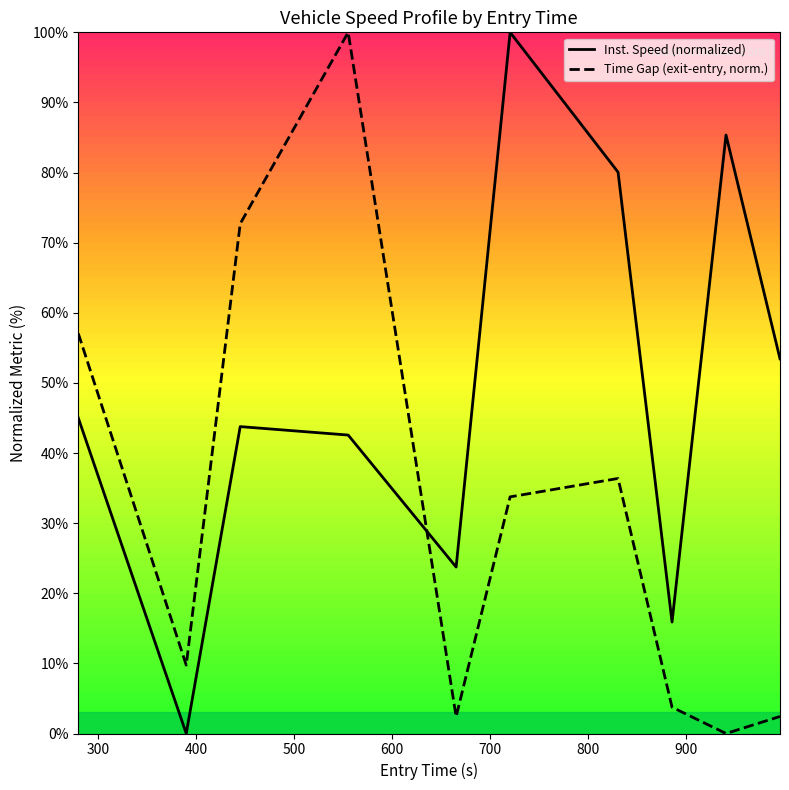

How many intersections are there between Inst. Speed (normalized) and Time Gap (exit-entry, norm.)?

1